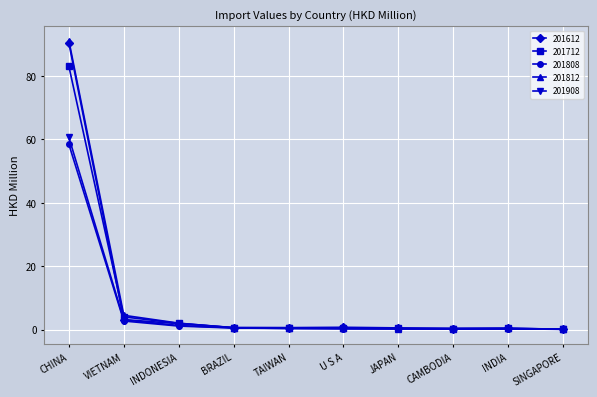

What position from the right is CAMBODIA?

3